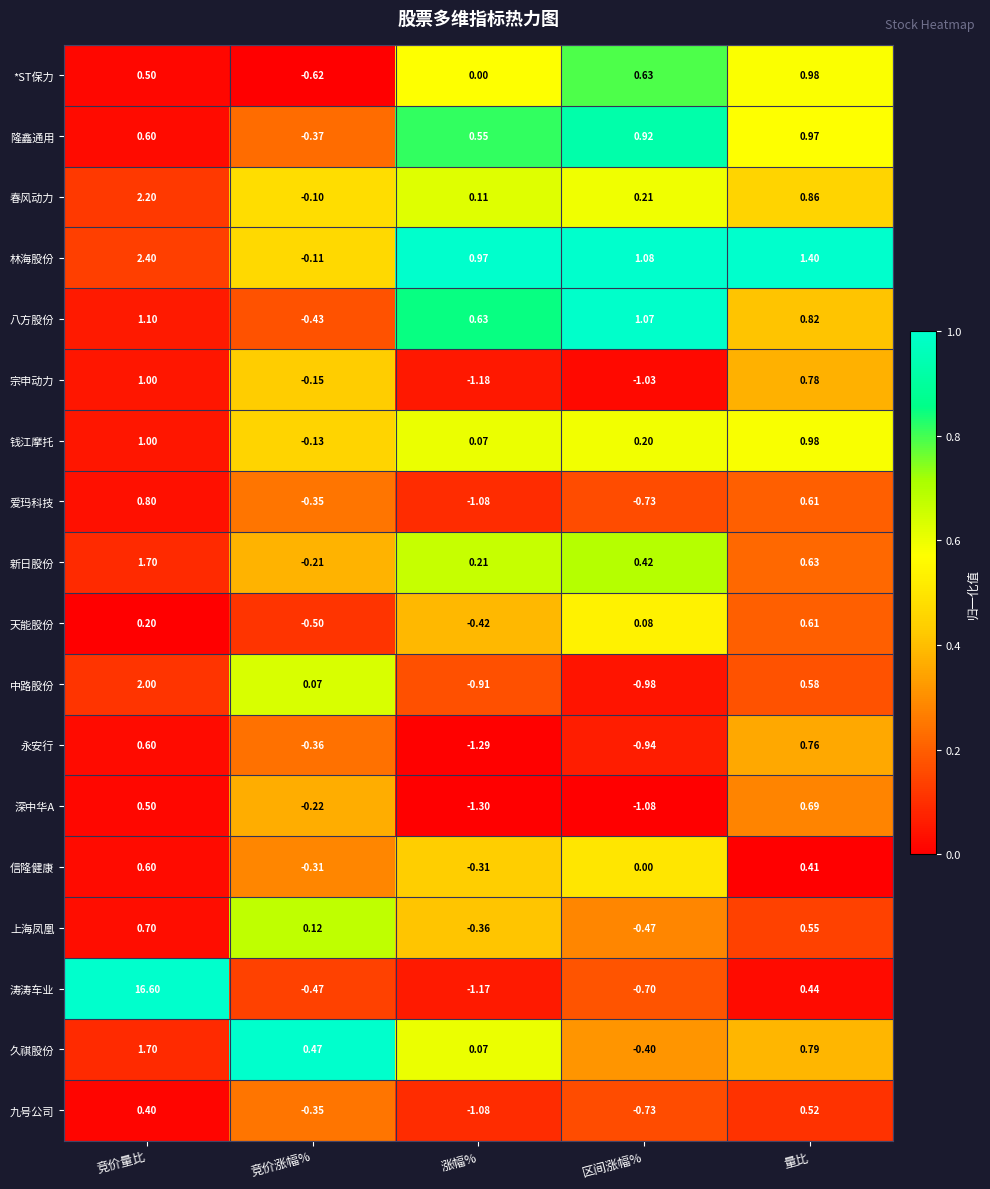

Which series has the widest spread of values?

涛涛车业